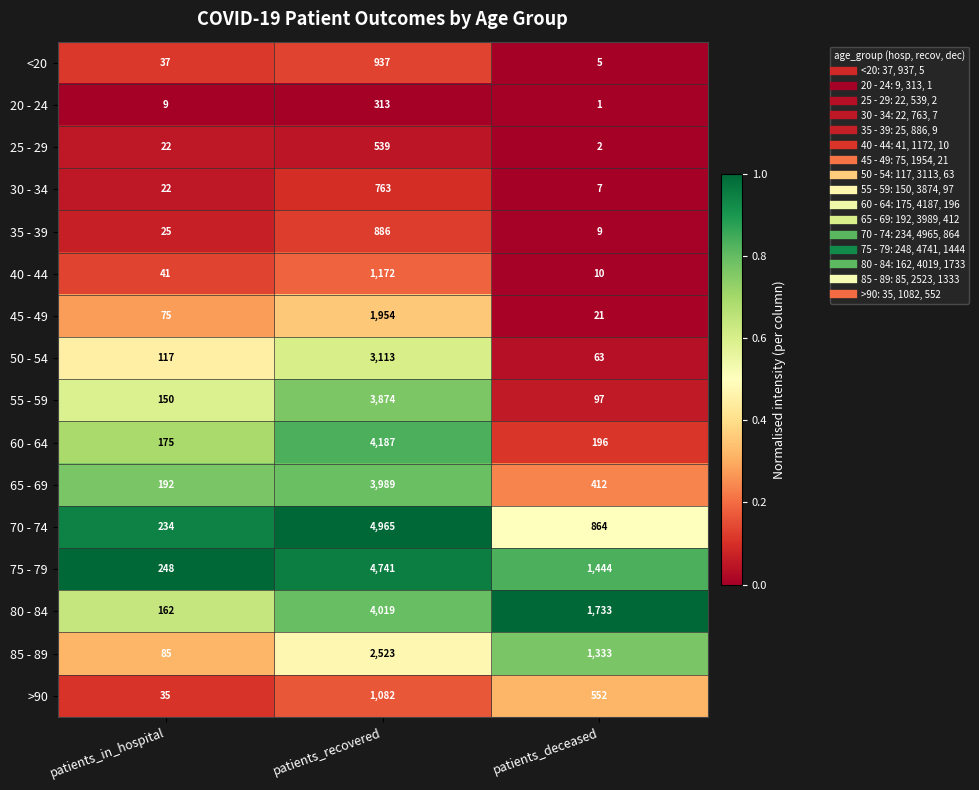

True or false: 75 - 79 has a value of 248 at patients_in_hospital.

True